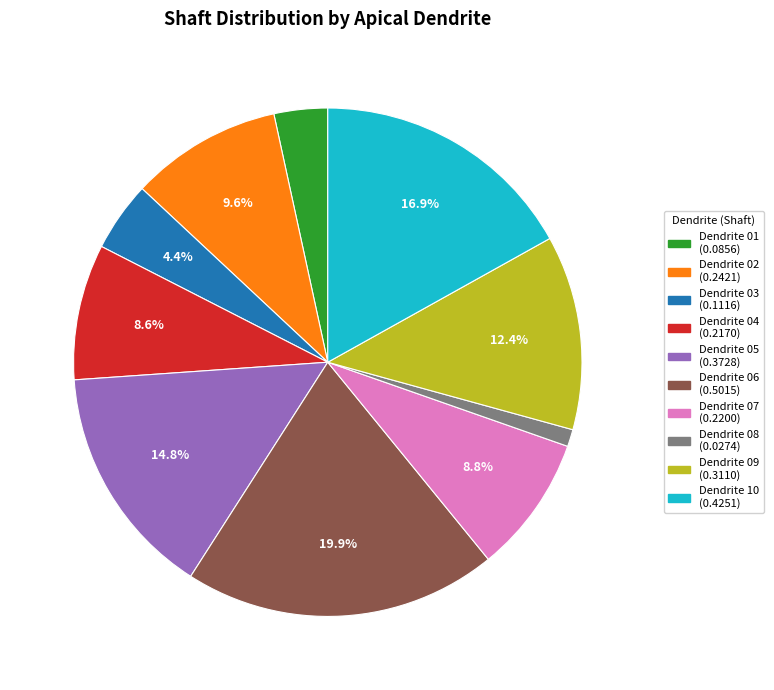

What is the smallest slice in the pie chart?

deepLayerApicalDendrite08